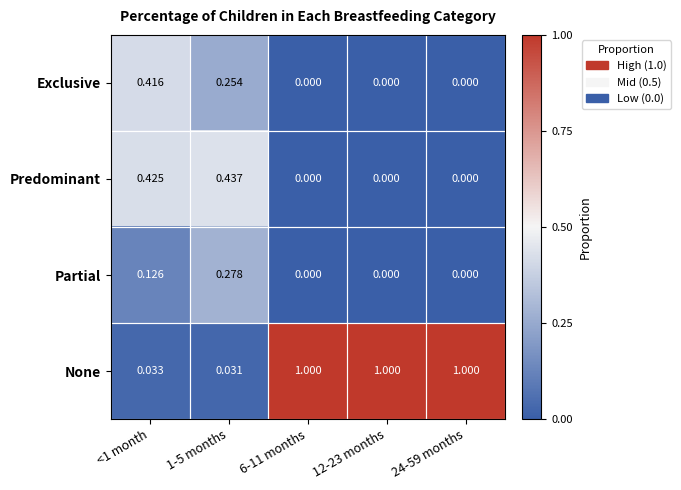

Which series has the largest total across all categories?

None